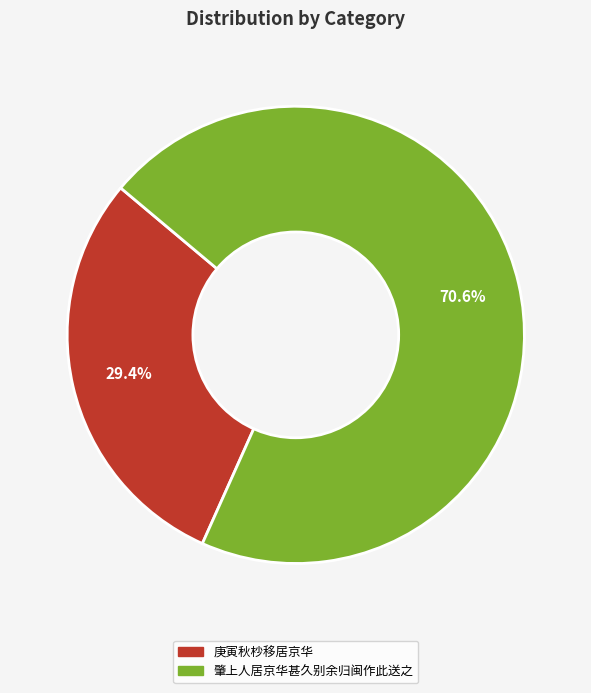

Rank the categories by value from highest to lowest.

肇上人居京华甚久别余归闽作此送之, 庚寅秋杪移居京华